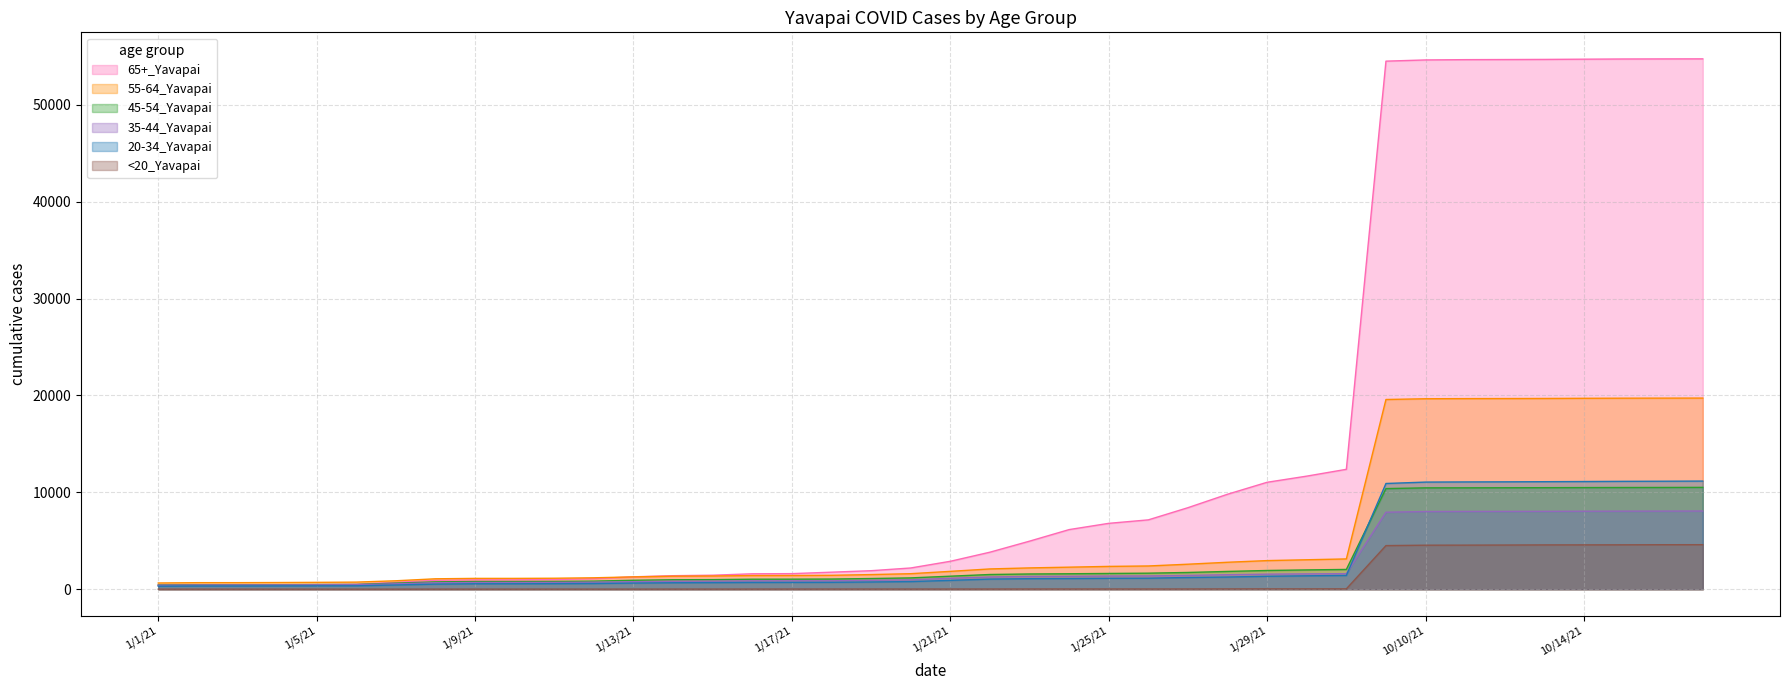

Reading left to right, transcribe all the data shown in this chart.

65+_Yavapai: 437	448	450	456	478	515	714	925	969	972	1000	1091	1282	1398	1447	1594	1610	1760	1913	2194	2884	3823	4962	6156	6801	7160	8417	9805	11040	11674	12377	54505	54630	54660	54671	54684	54708	54728	54736	54742
20-34_Yavapai: 311	331	331	340	347	355	438	531	564	565	574	593	637	670	685	706	708	715	749	791	915	1050	1090	1106	1129	1140	1212	1260	1338	1385	1423	10914	11059	11075	11085	11100	11117	11137	11148	11163
55-64_Yavapai: 646	678	679	691	710	735	873	1078	1119	1119	1135	1181	1274	1346	1366	1412	1417	1437	1513	1605	1845	2095	2202	2278	2357	2401	2583	2784	2956	3042	3128	19583	19660	19674	19681	19690	19707	19719	19725	19730
35-44_Yavapai: 411	444	446	450	458	465	564	668	697	698	706	730	778	823	834	866	868	871	924	973	1129	1264	1320	1337	1361	1372	1426	1498	1556	1583	1609	7950	8020	8031	8034	8039	8052	8059	8064	8072
45-54_Yavapai: 433	456	456	466	481	492	634	760	797	798	807	837	924	979	991	1035	1039	1052	1105	1170	1346	1521	1575	1597	1628	1658	1731	1838	1935	1994	2043	10387	10464	10467	10474	10481	10491	10499	10504	10513
<20_Yavapai: 6	6	6	6	6	7	8	10	10	10	11	11	12	14	14	16	17	18	19	19	19	20	23	24	24	24	25	32	37	37	39	4504	4546	4552	4562	4576	4579	4586	4596	4599